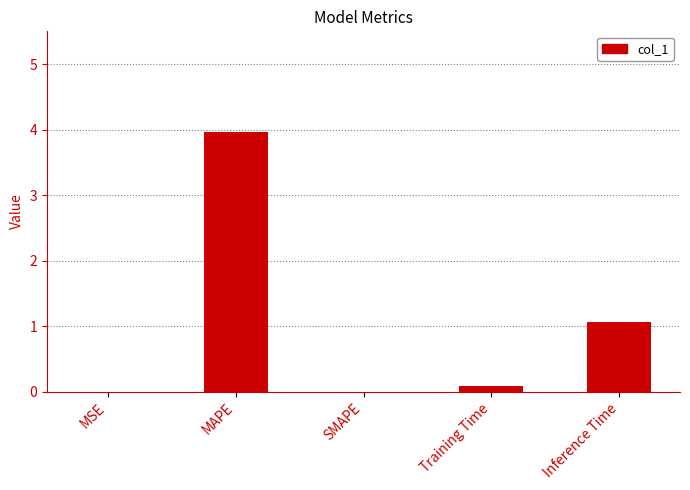

What is the sum of all values?

5.1